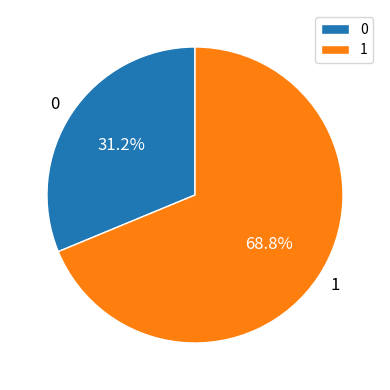

Rank the categories by value from lowest to highest.

0, 1